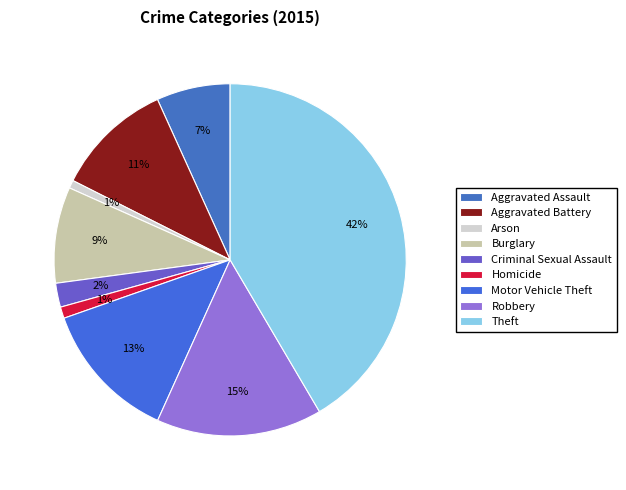

How many segments does this pie chart have?

9